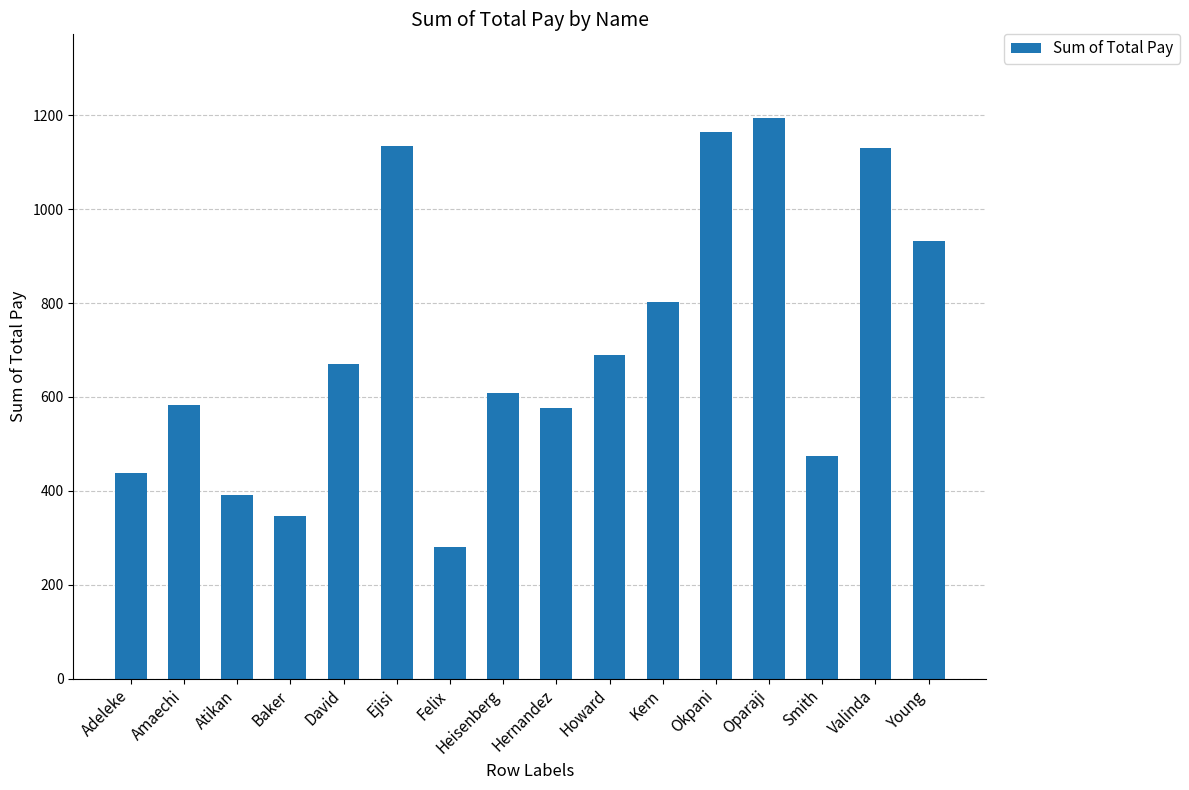

Does the chart contain any negative values?

No